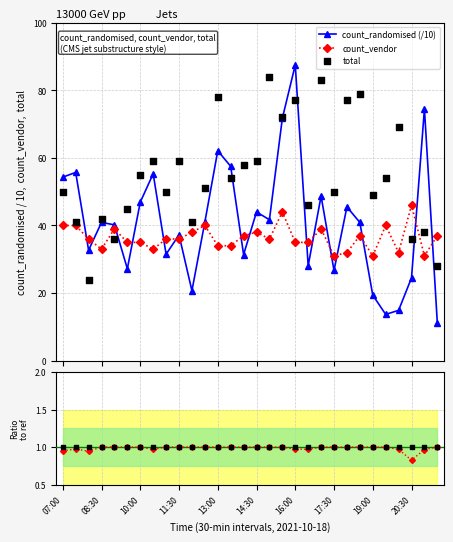

In count_randomised (/10), how many points are lower than both neighbors (excluding endpoints)?

9